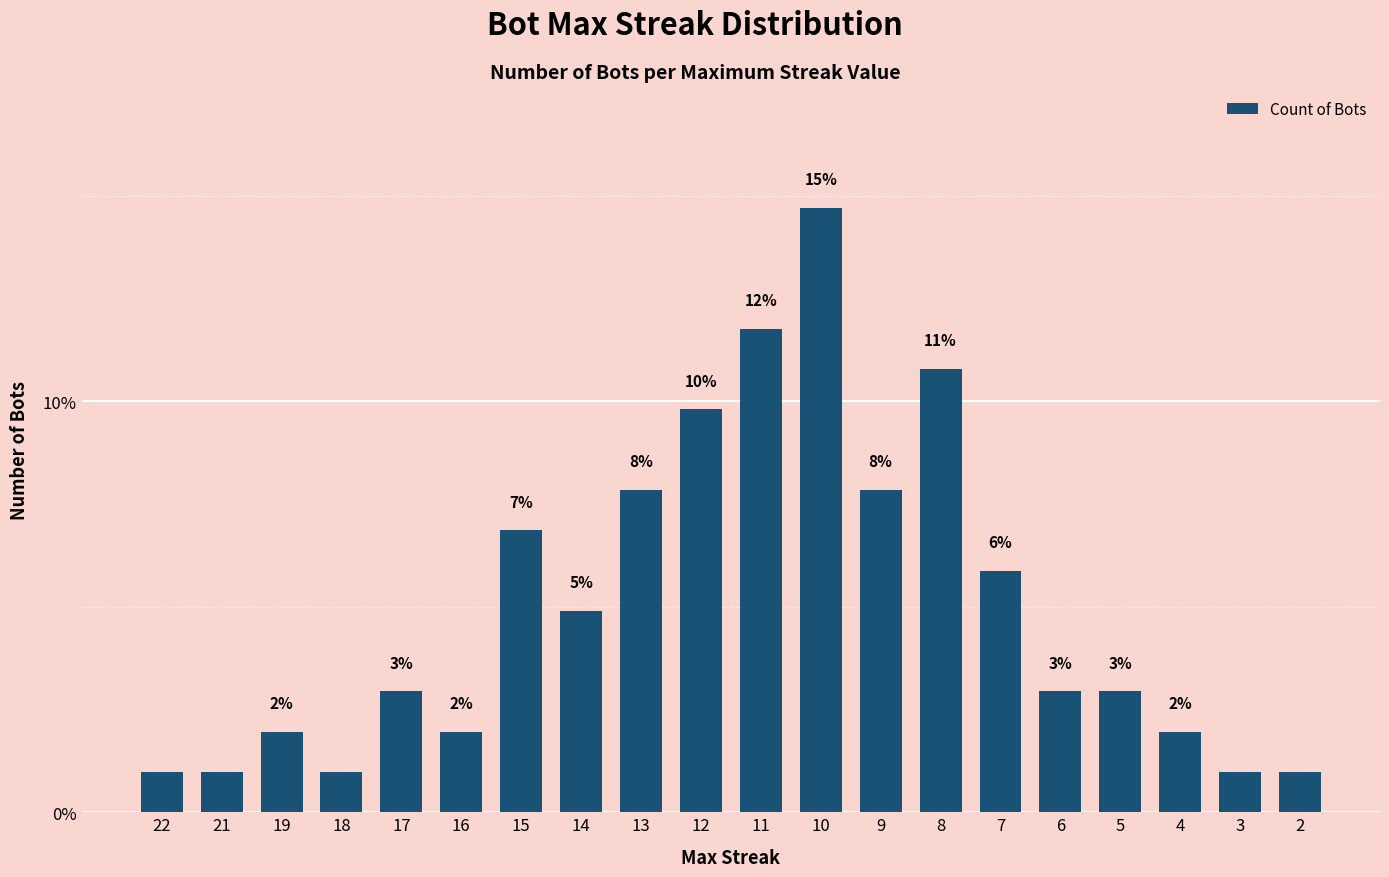

Which category has the highest value across all series?

10